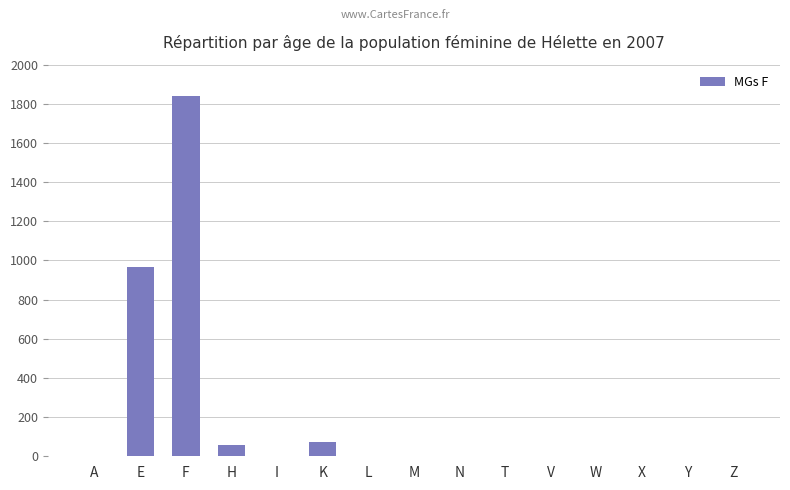

At which label is the value closest to 920?

E